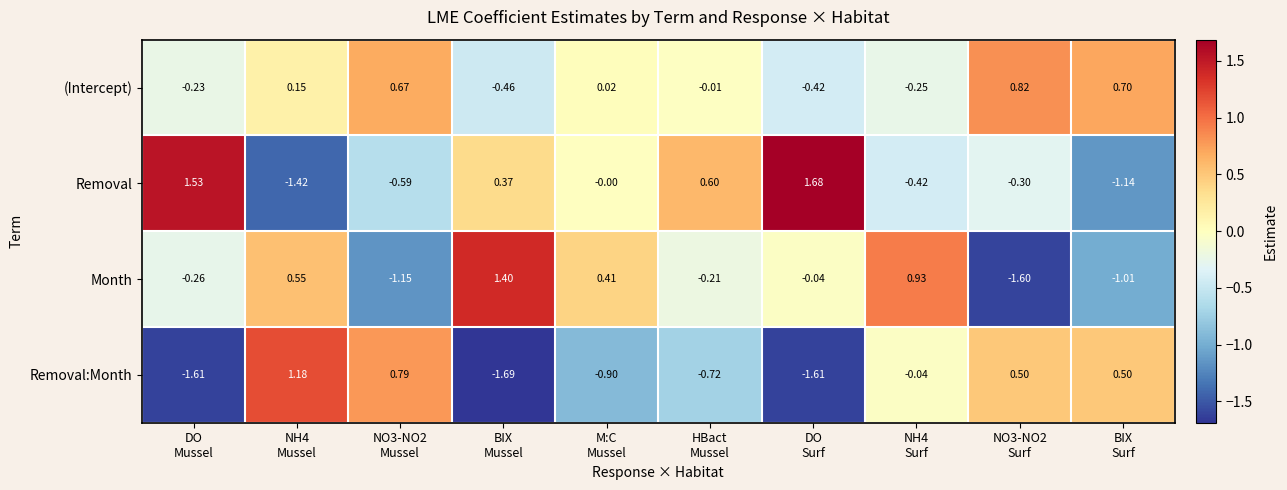

Which series has the largest range (max minus min)?

Removal